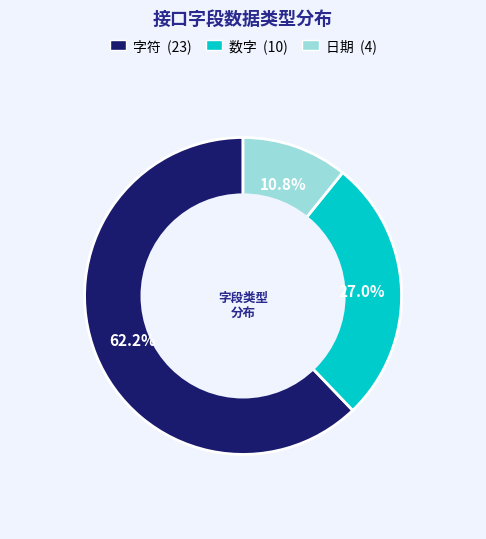

Does any single category account for the majority?

Yes